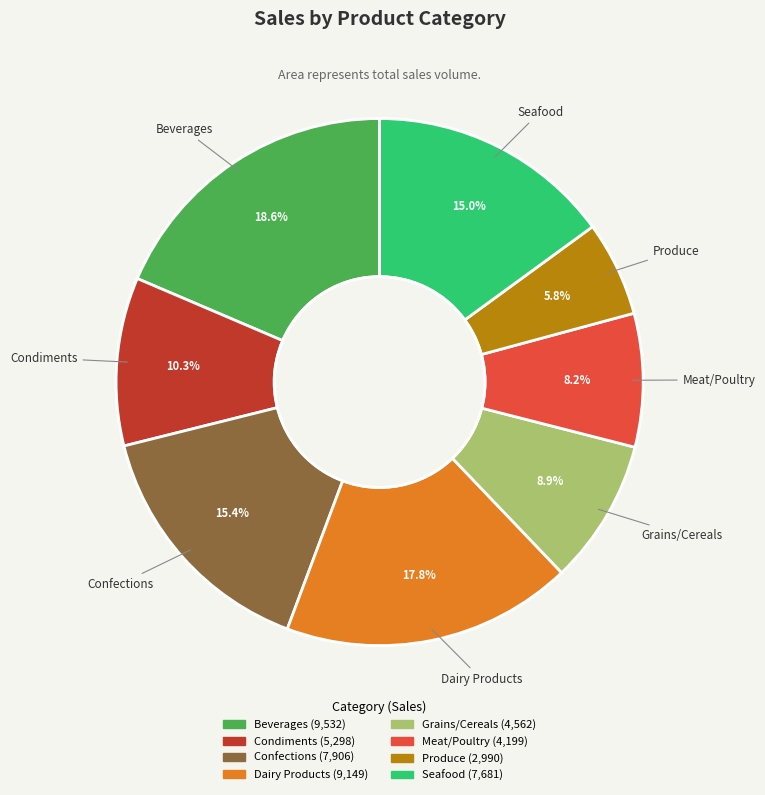

To the nearest percent, what percentage of the pie is Beverages?

19%